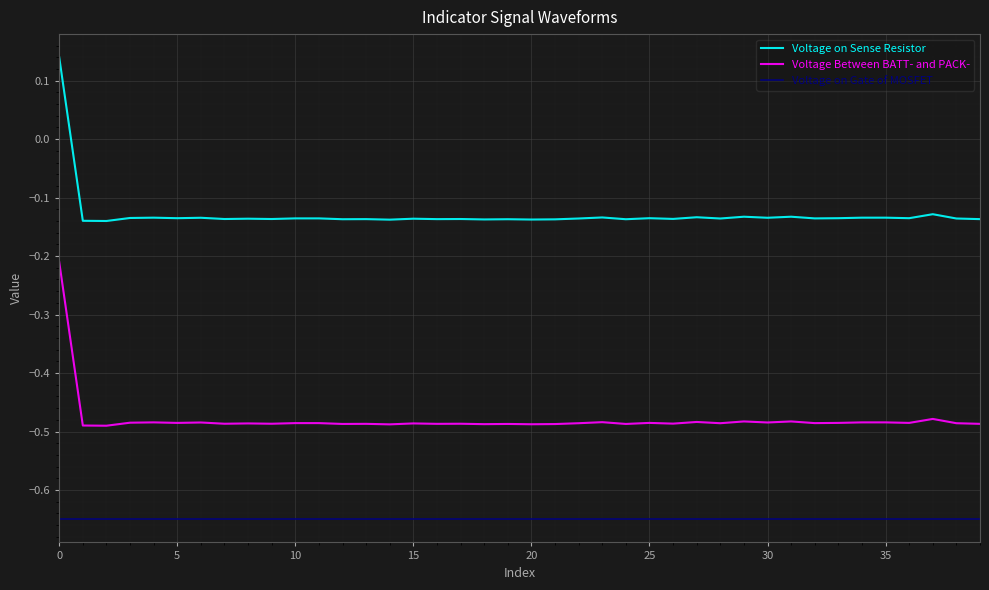

True or false: Voltage on Sense Resistor and Voltage Between BATT- and PACK- intersect in this chart.

False